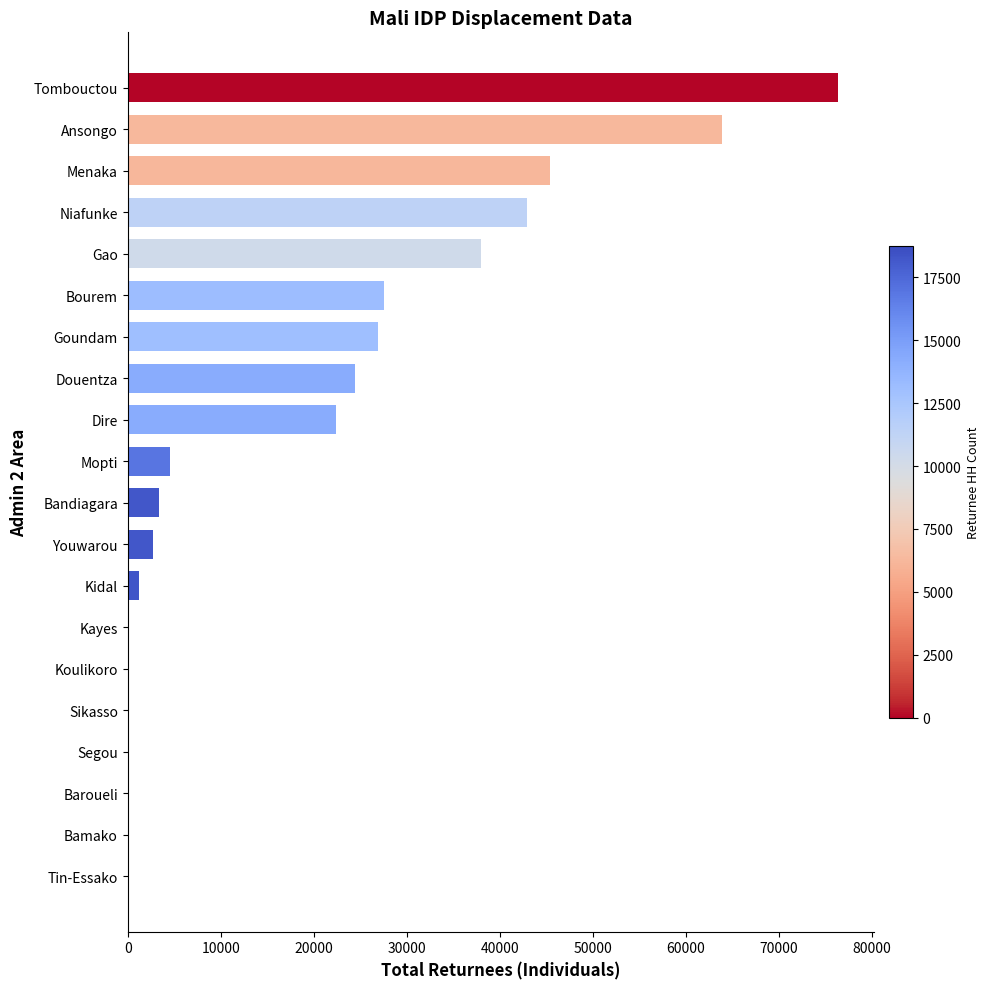

Reading bottom to top, transcribe all the data shown in this chart.

Tin-Essako=0	Bamako=0	Baroueli=0	Segou=0	Sikasso=0	Koulikoro=0	Kayes=0	Kidal=1175	Youwarou=2701	Bandiagara=3363	Mopti=4502	Dire=22425	Douentza=24476	Goundam=26899	Bourem=27529	Gao=38011	Niafunke=42963	Menaka=45455	Ansongo=63922	Tombouctou=76400